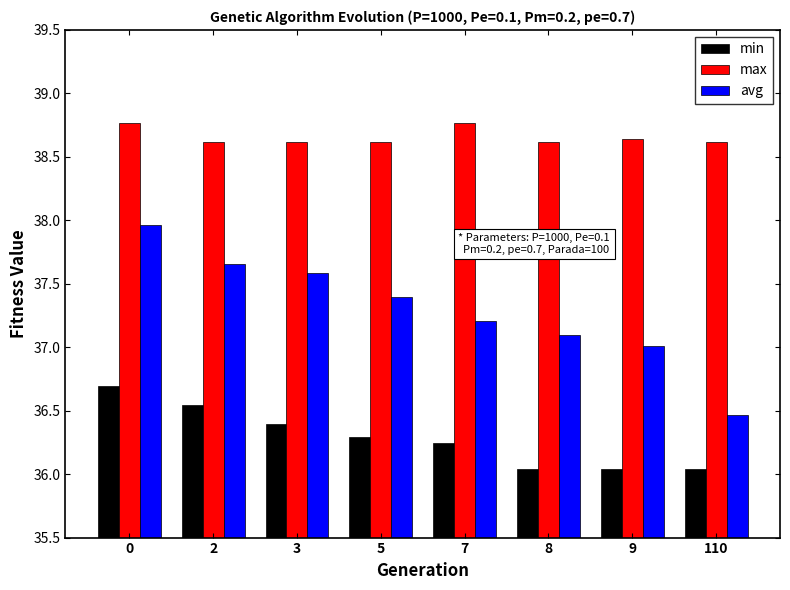

Which series has the largest total across all categories?

max